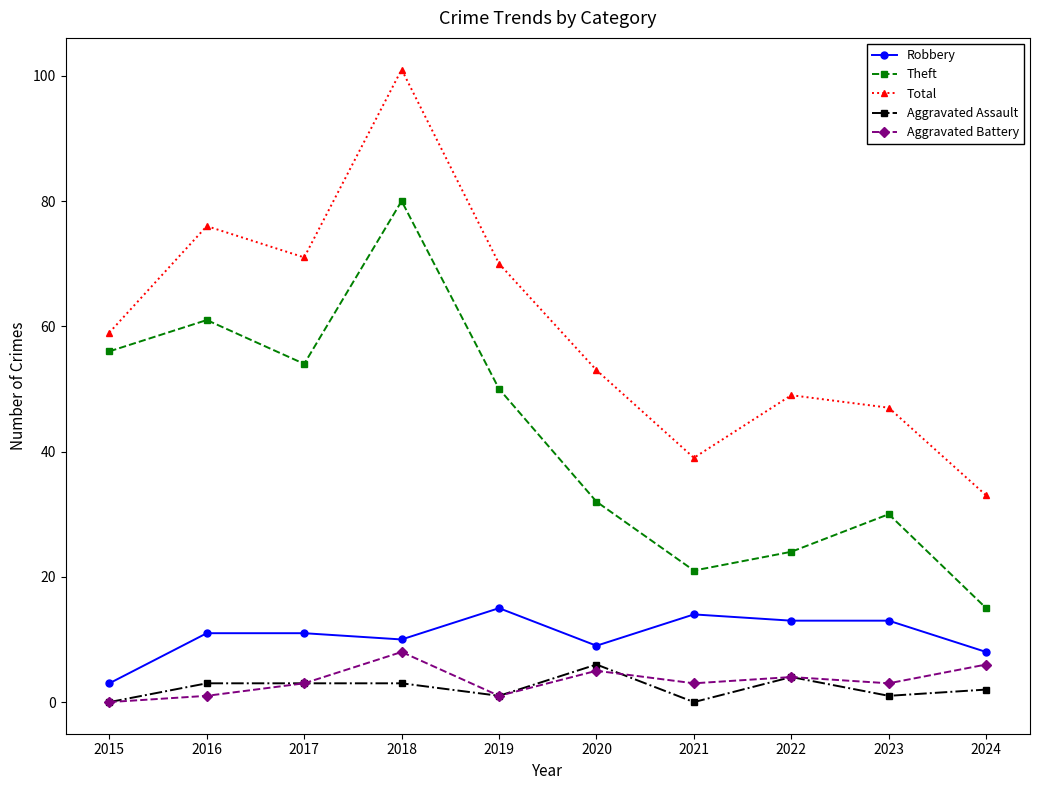

The Aggravated Assault series shows 3 at 2016. True or false?

True